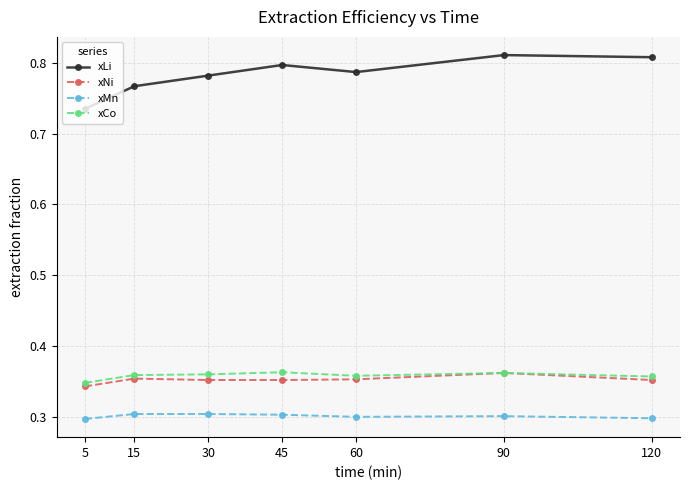

What are all the series names shown in the legend?

xLi, xNi, xMn, xCo